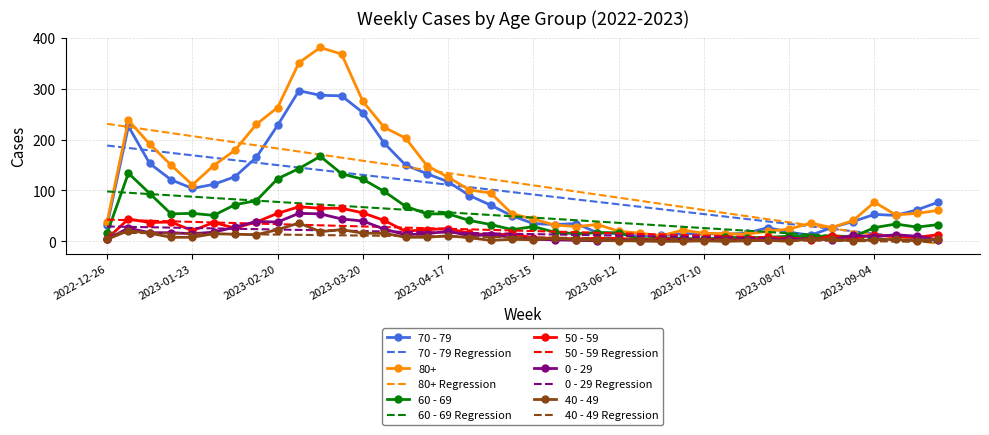

What is the highest value of the 50 - 59 Regression series?

42.8